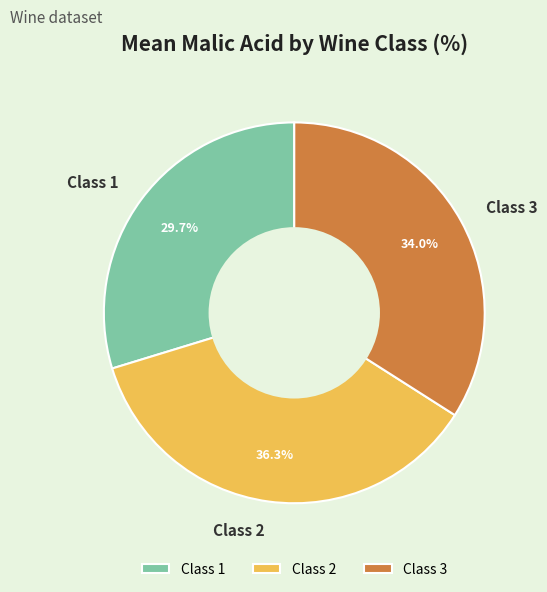

What is the largest slice in the pie chart?

Class 2